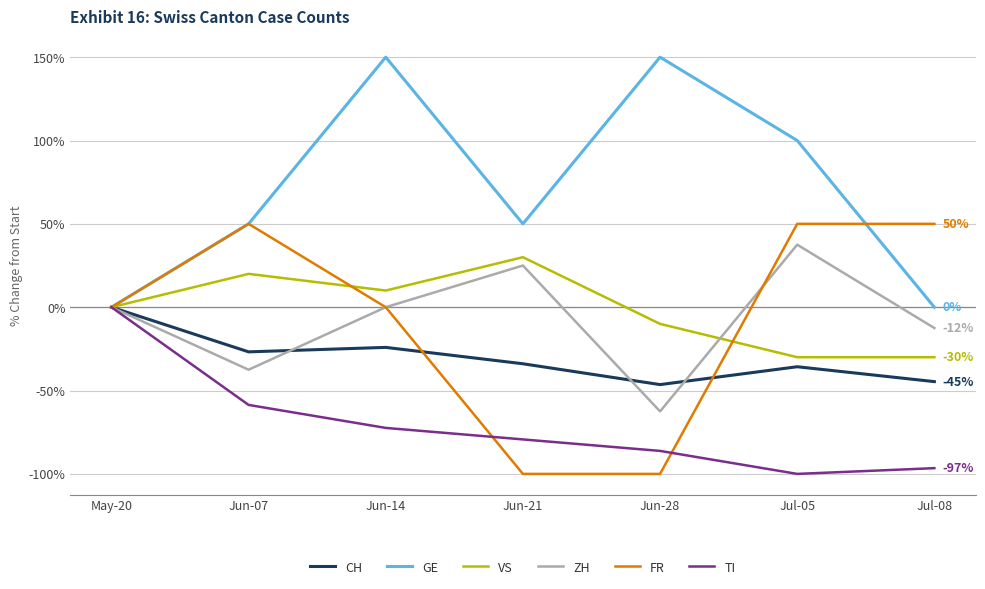

What is the total value across all series at Jul-05?

21.8